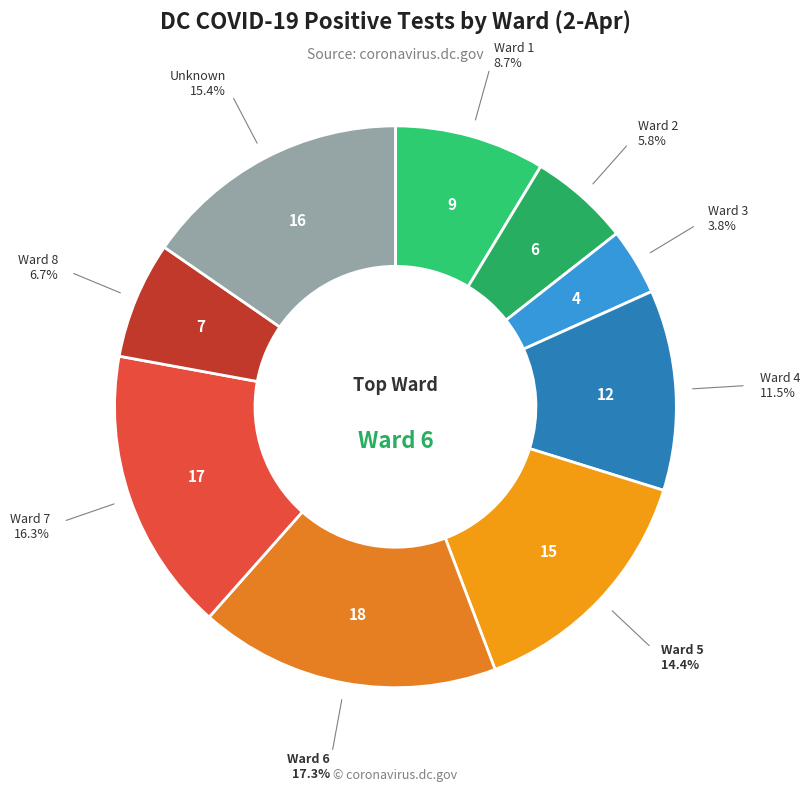

How many segments does this pie chart have?

9